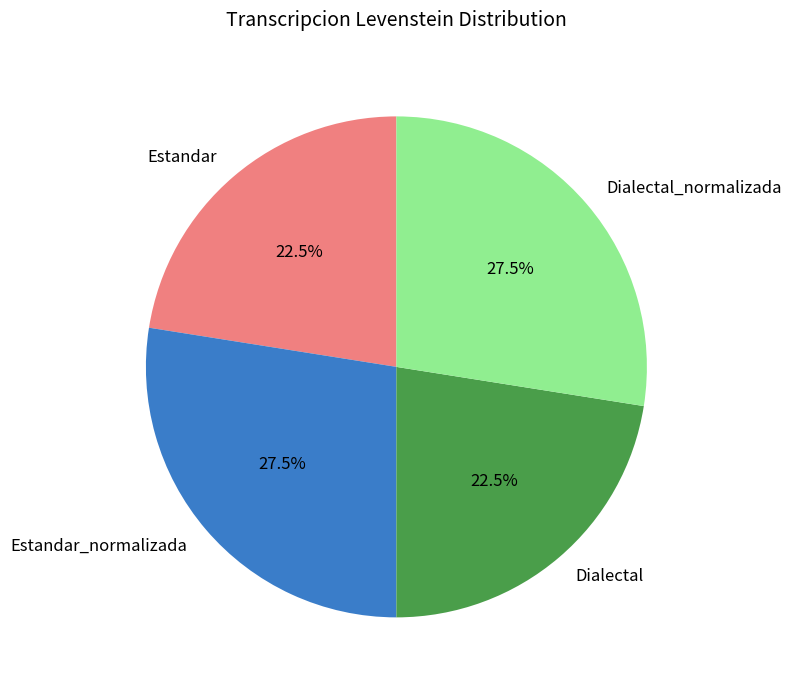

To the nearest percent, what is the difference between the Estandar and Dialectal_normalizada slice percentages?

5%